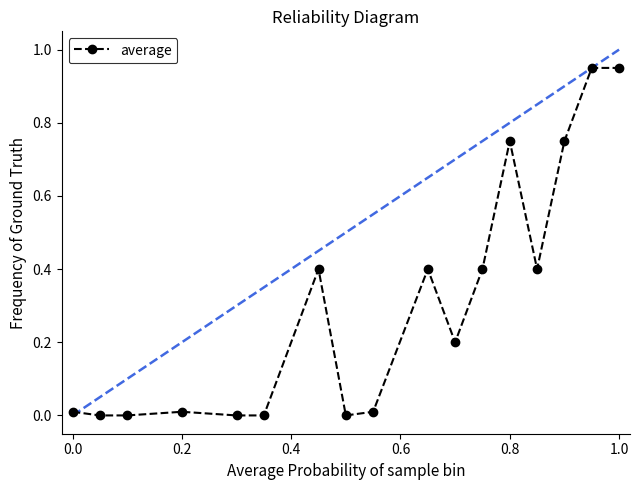

Does the chart have visible grid lines?

No